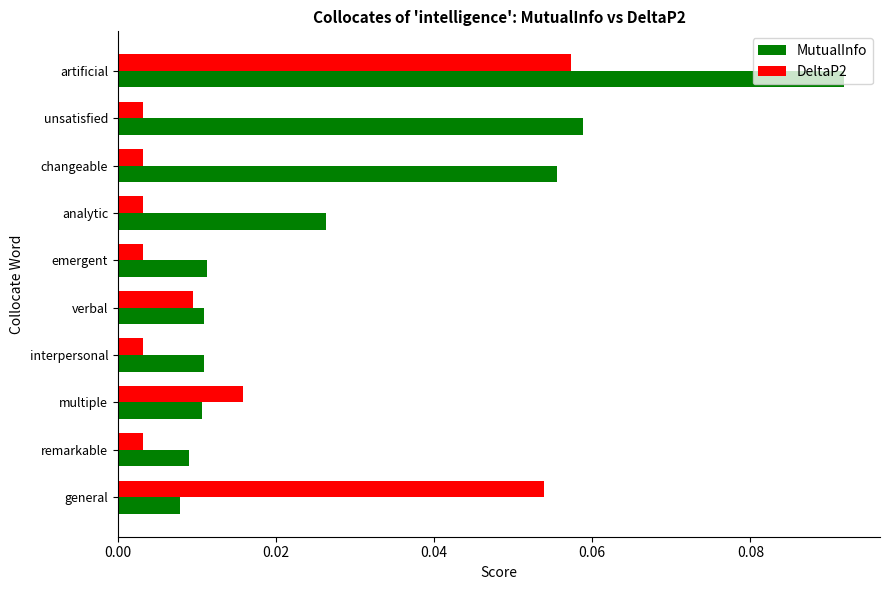

Which series has the largest range (max minus min)?

MutualInfo